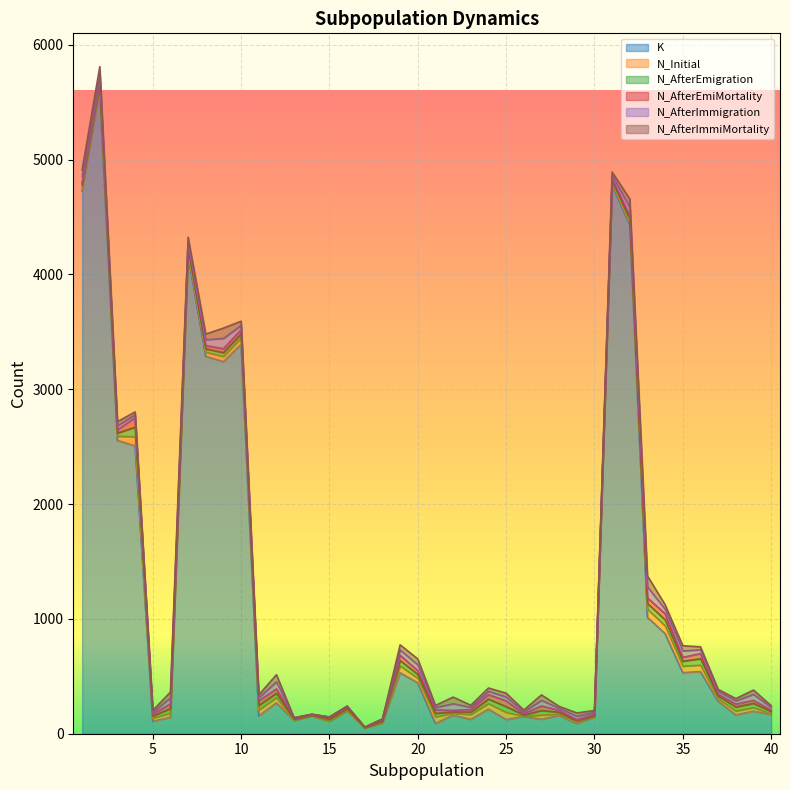

How many values in the N_AfterImmigration series are below 33?

20